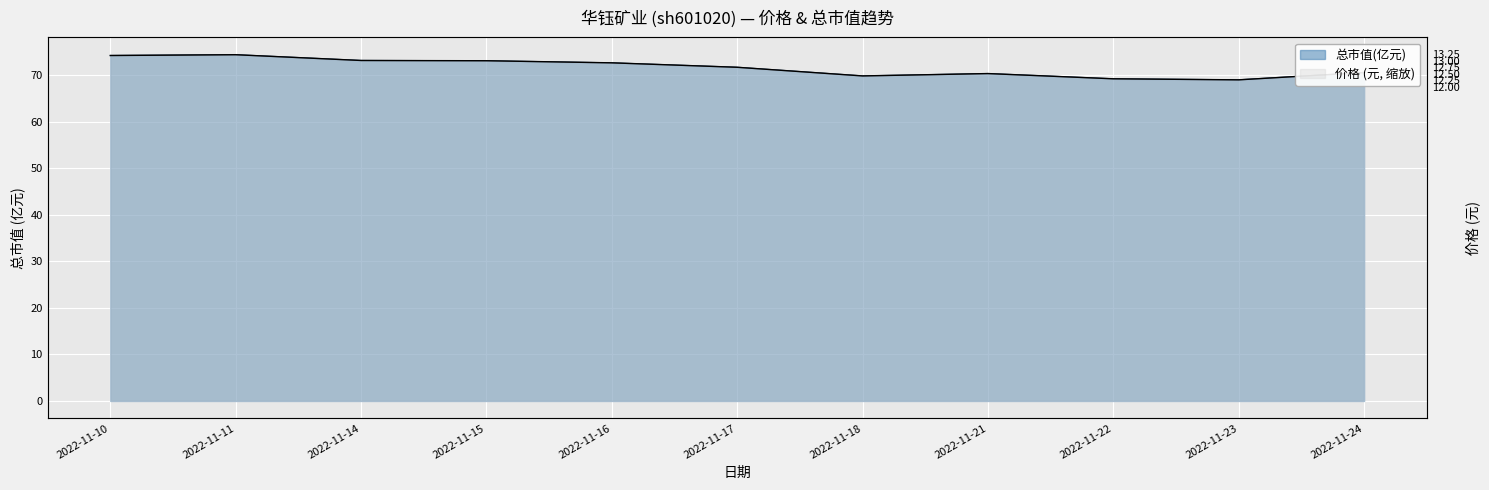

At which category does 总市值(亿元) reach its first local peak?

2022-11-11